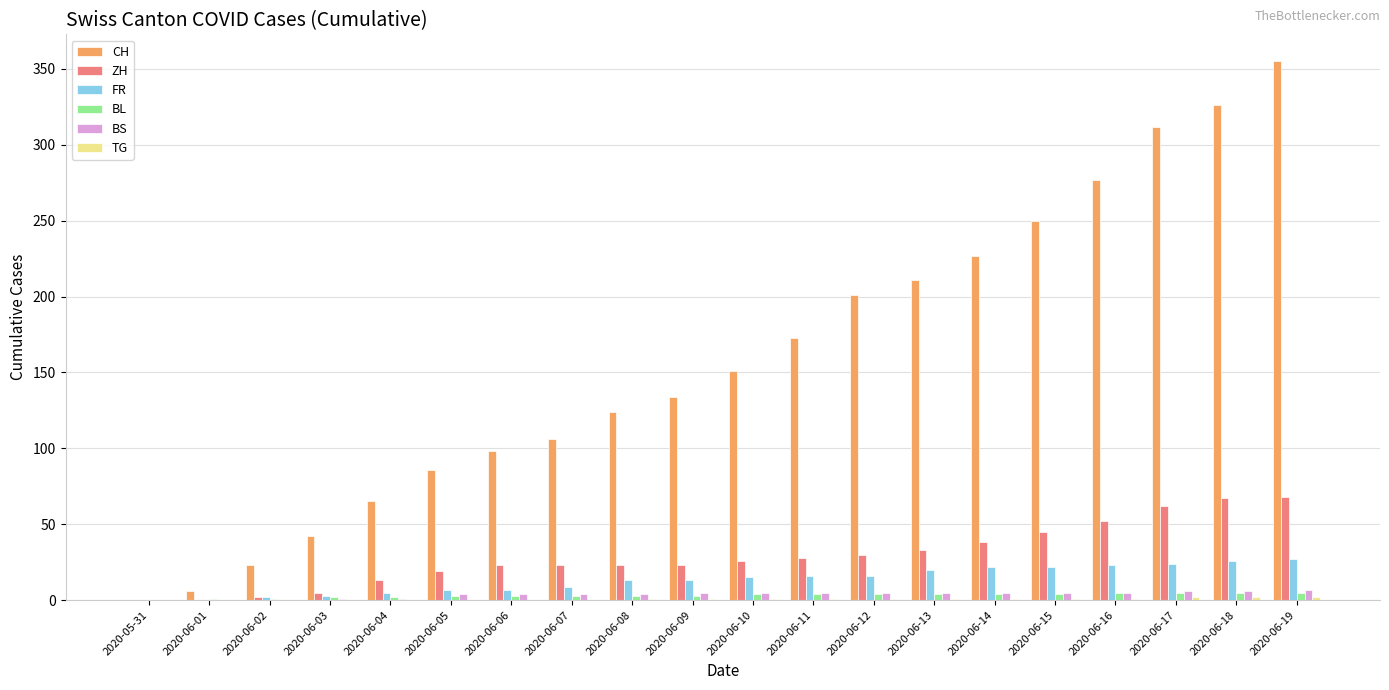

Read the BL value at 2020-06-13.

4